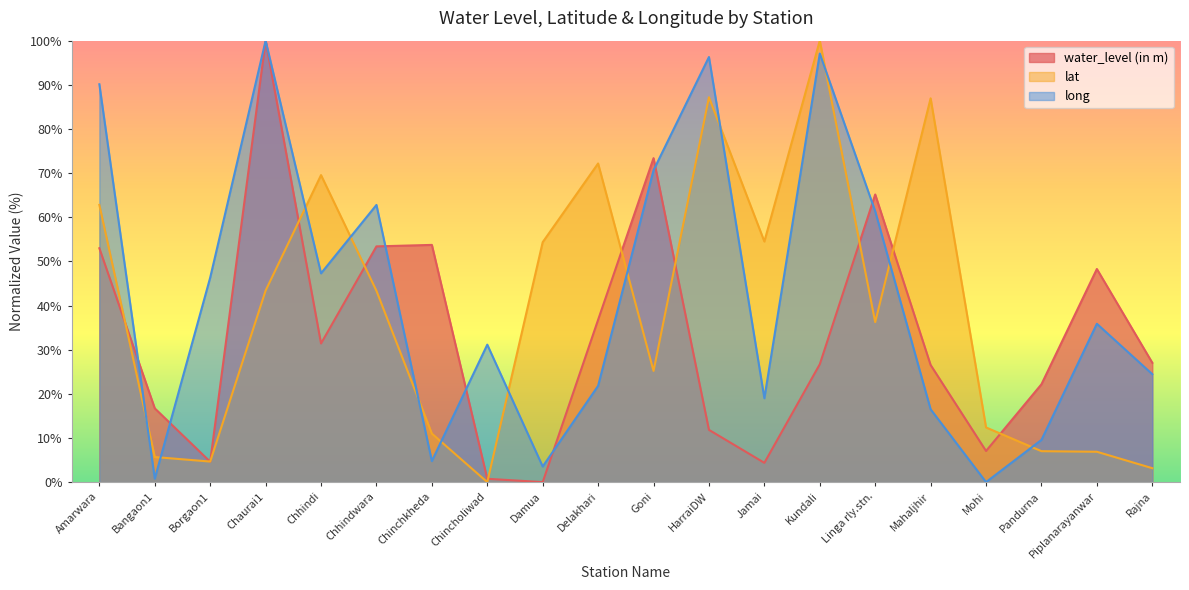

At which category is the sum across all series the highest?

Chaurai1